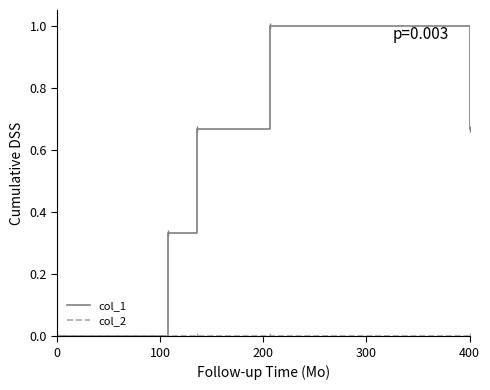

Which series has the largest range (max minus min)?

col_1